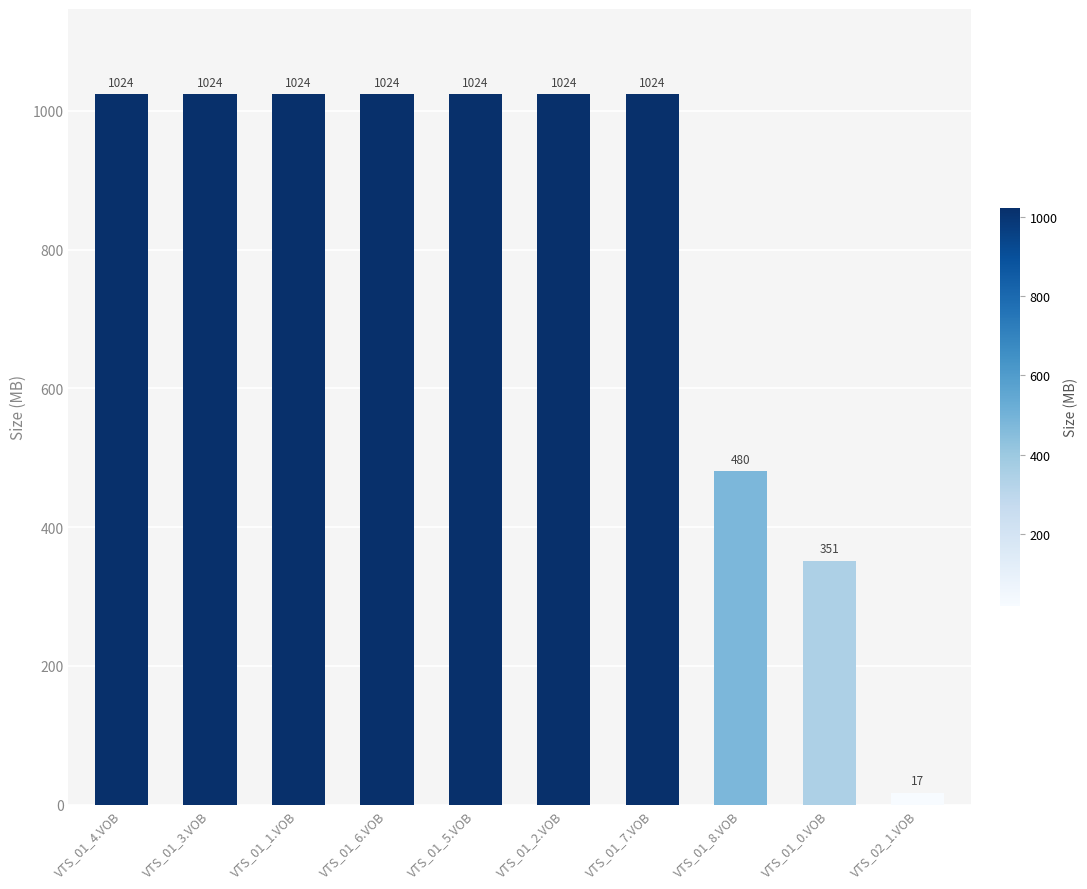

What is the greatest value displayed?

1023.8